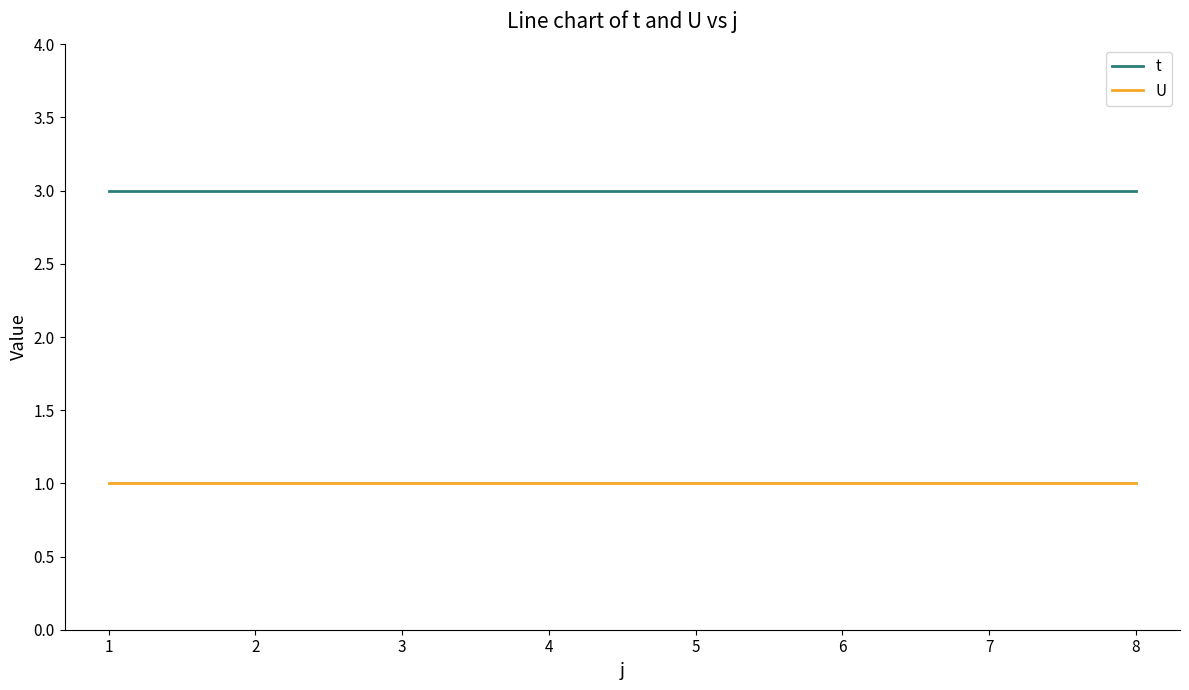

What is the lowest value of the t series?

3